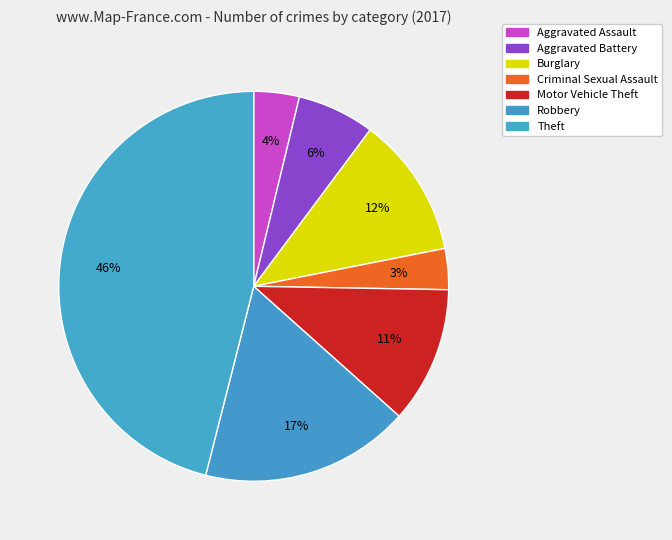

What percentage do Burglary and Theft together represent?

57.7%